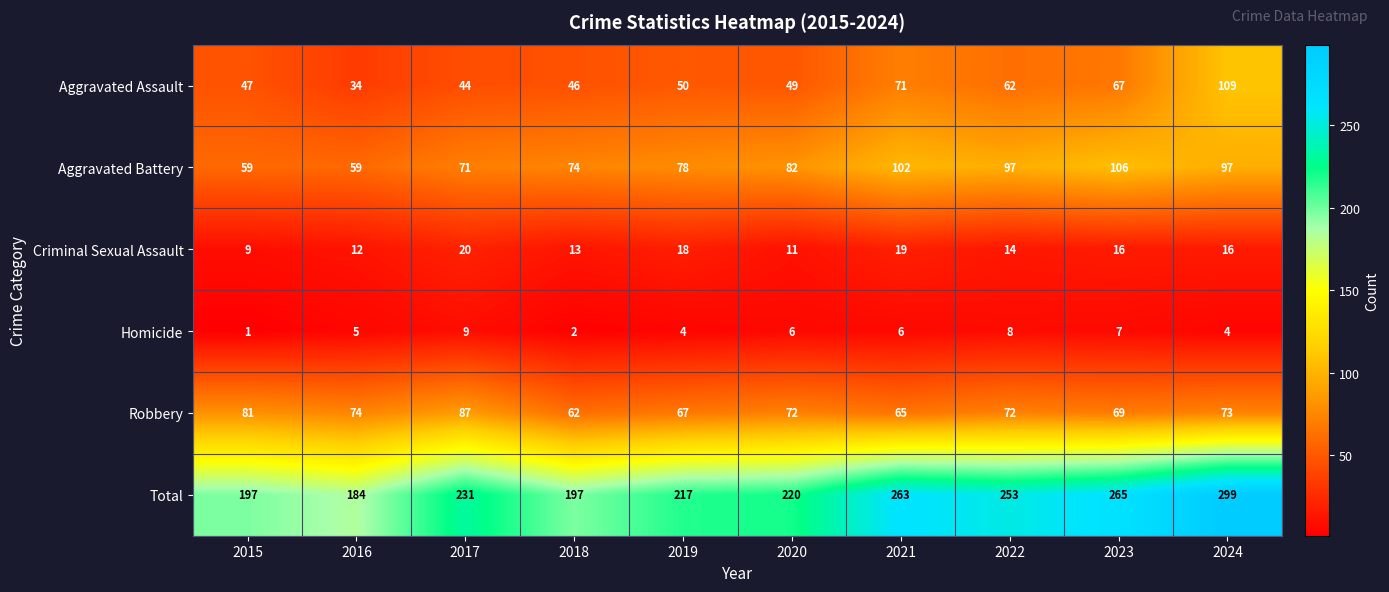

What is the sum of all Criminal Sexual Assault values?

148